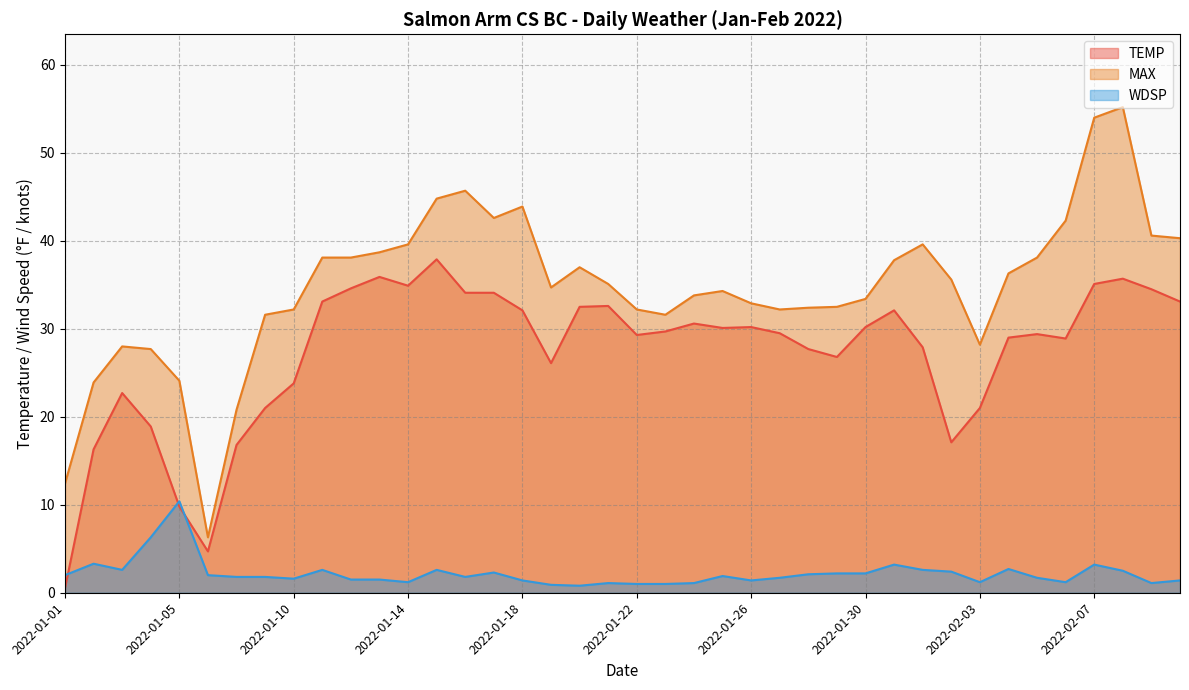

How many categories are shown in the chart?

40